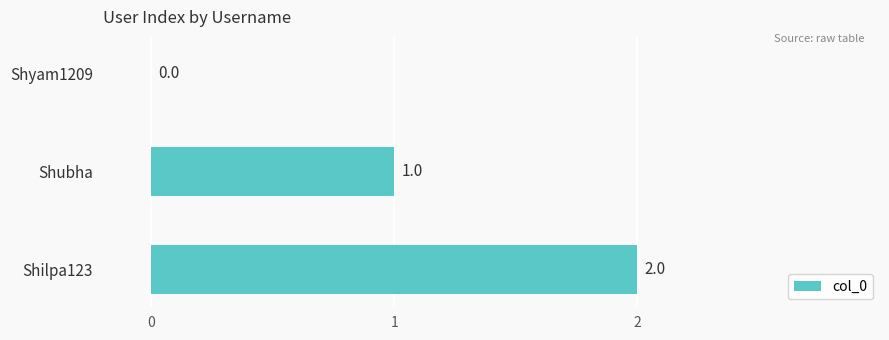

The chart shows a value of 1 at Shubha. True or false?

True